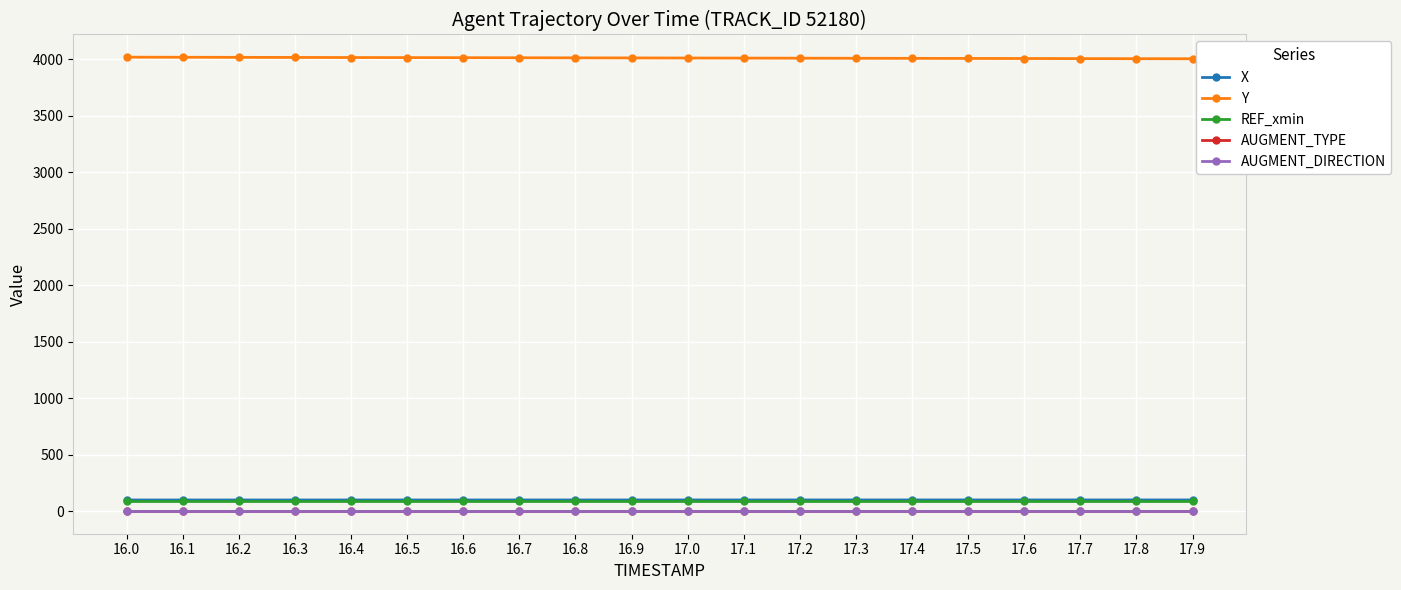

What position from the right is 16.9?

11